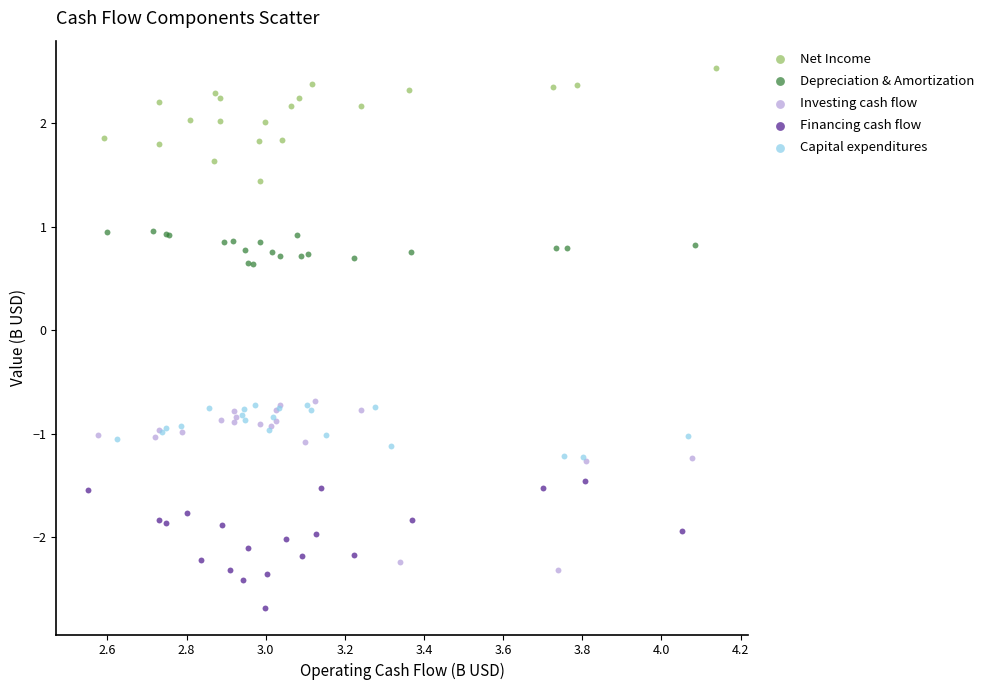

What are all the series names shown in the legend?

Net Income, Depreciation & Amortization, Investing cash flow, Financing cash flow, Capital expenditures